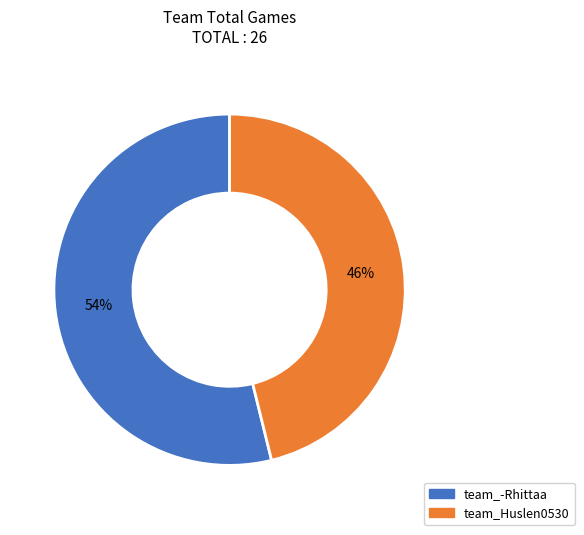

Do team_Huslen0530 and team_-Rhittaa together represent more than half of the pie?

Yes